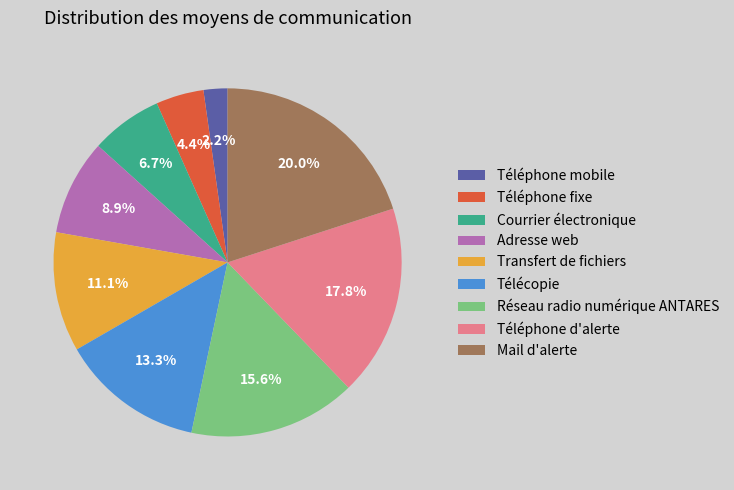

Is it true that Téléphone d'alerte is 18% of the pie?

True